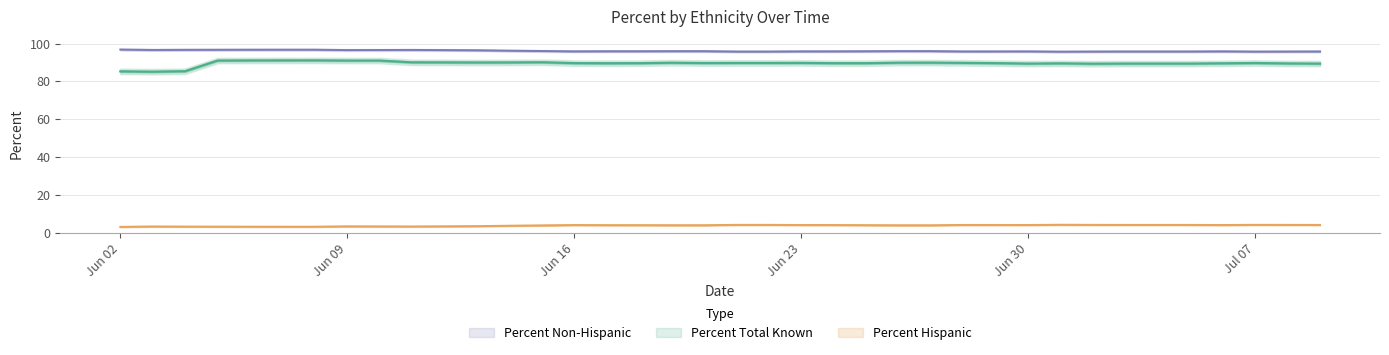

At which category is the sum across all series the highest?

2020-06-08